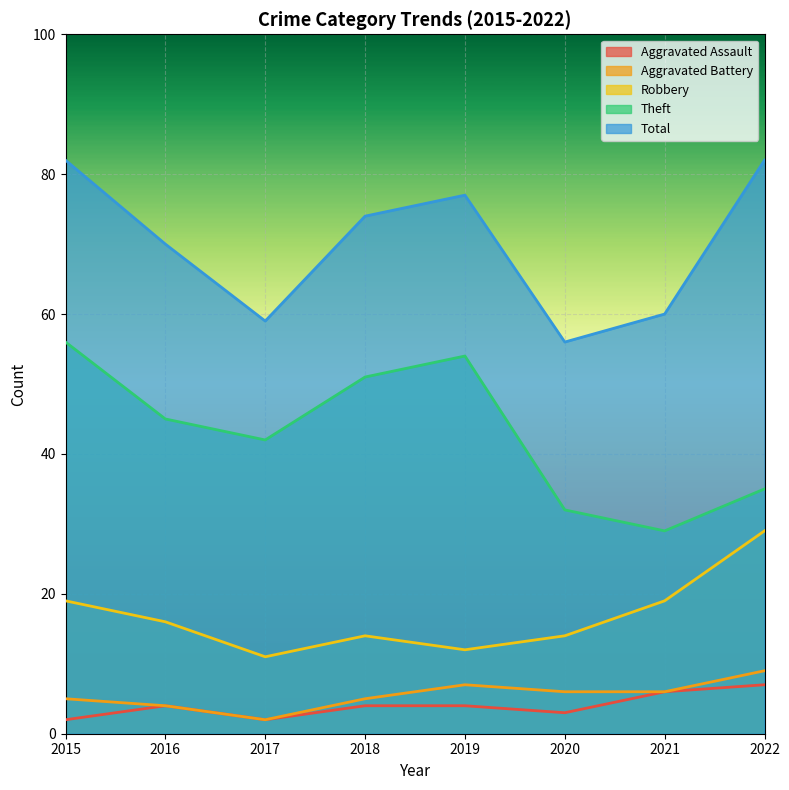

What is the approximate value of Total at 2018, to the nearest 10?

70